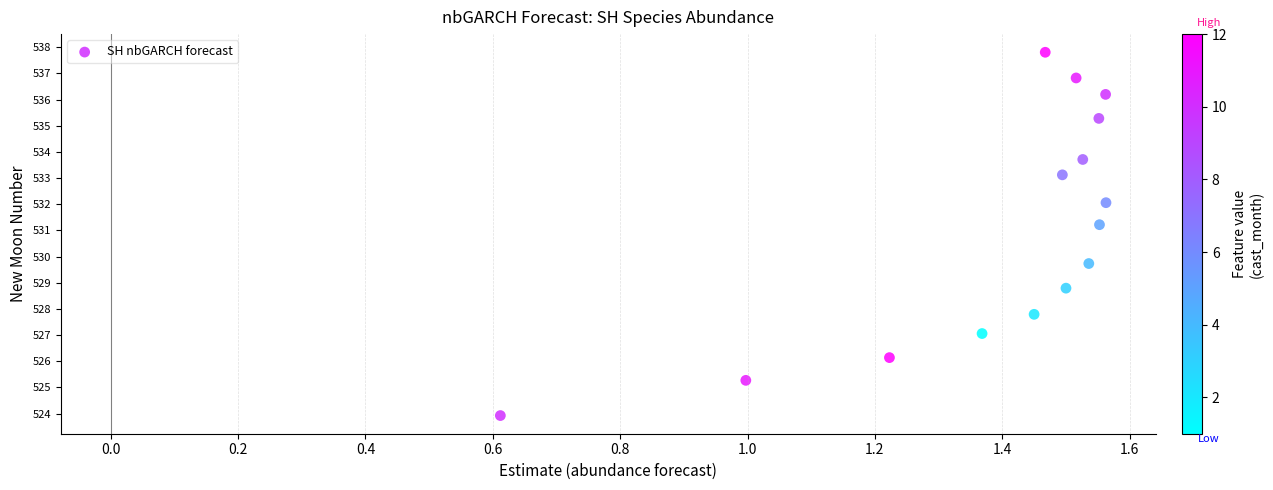

What is the range of X values (max minus min)?

1.0